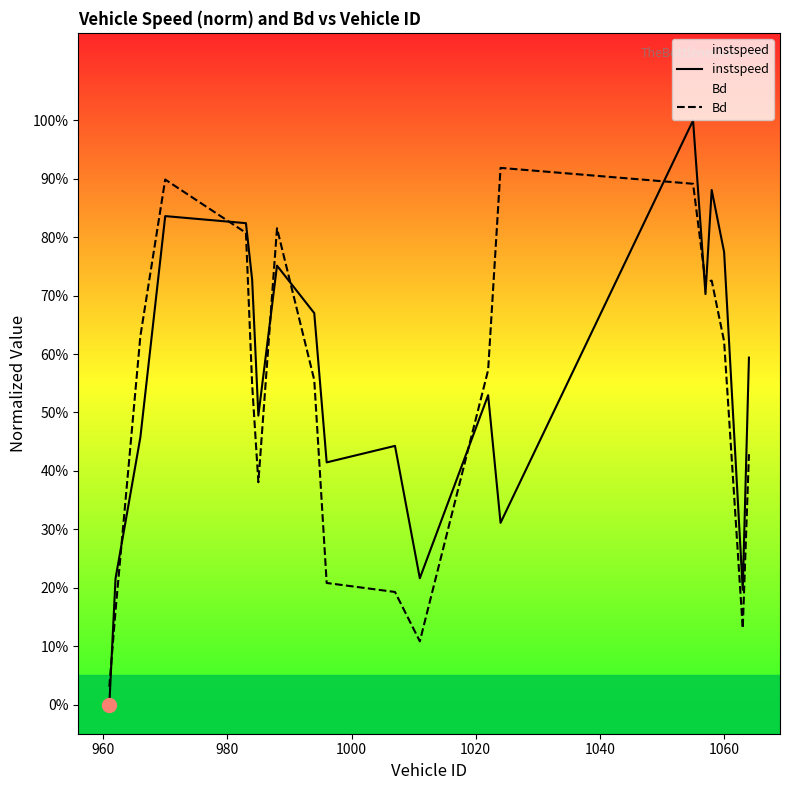

How many instspeed values are between 0 and 1?

20